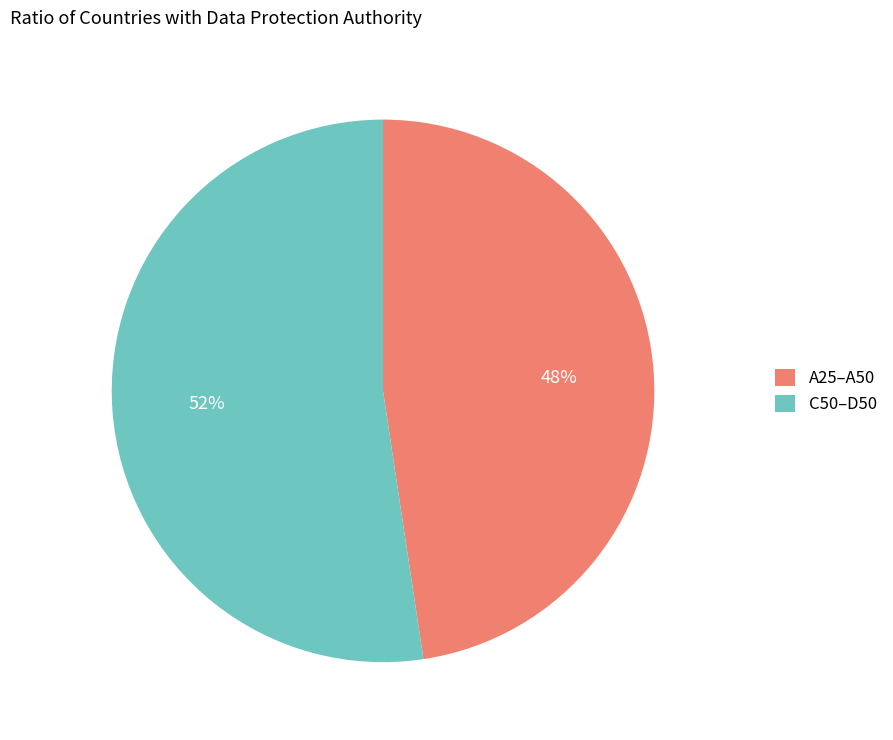

Between C50–D50 and A25–A50, which is larger?

C50–D50